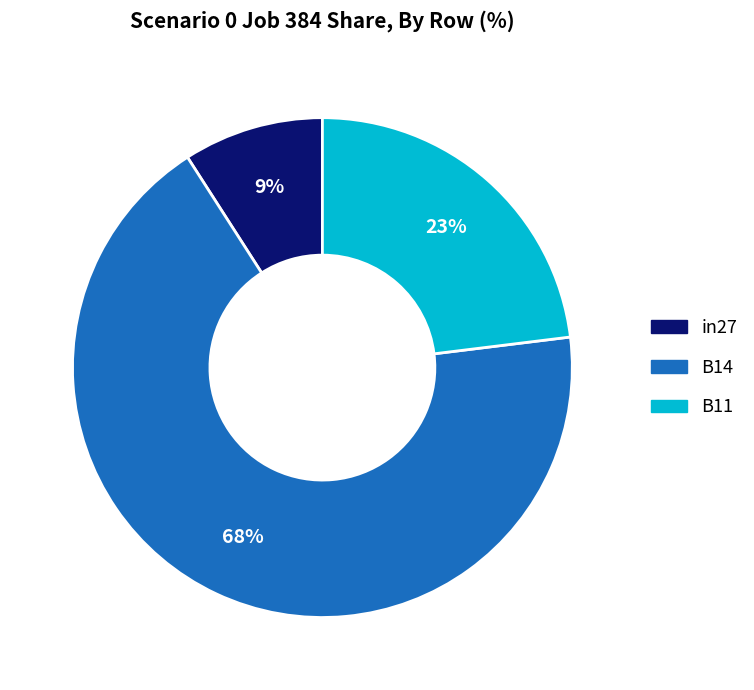

Combined, do B11 and in27 account for over 50%?

No